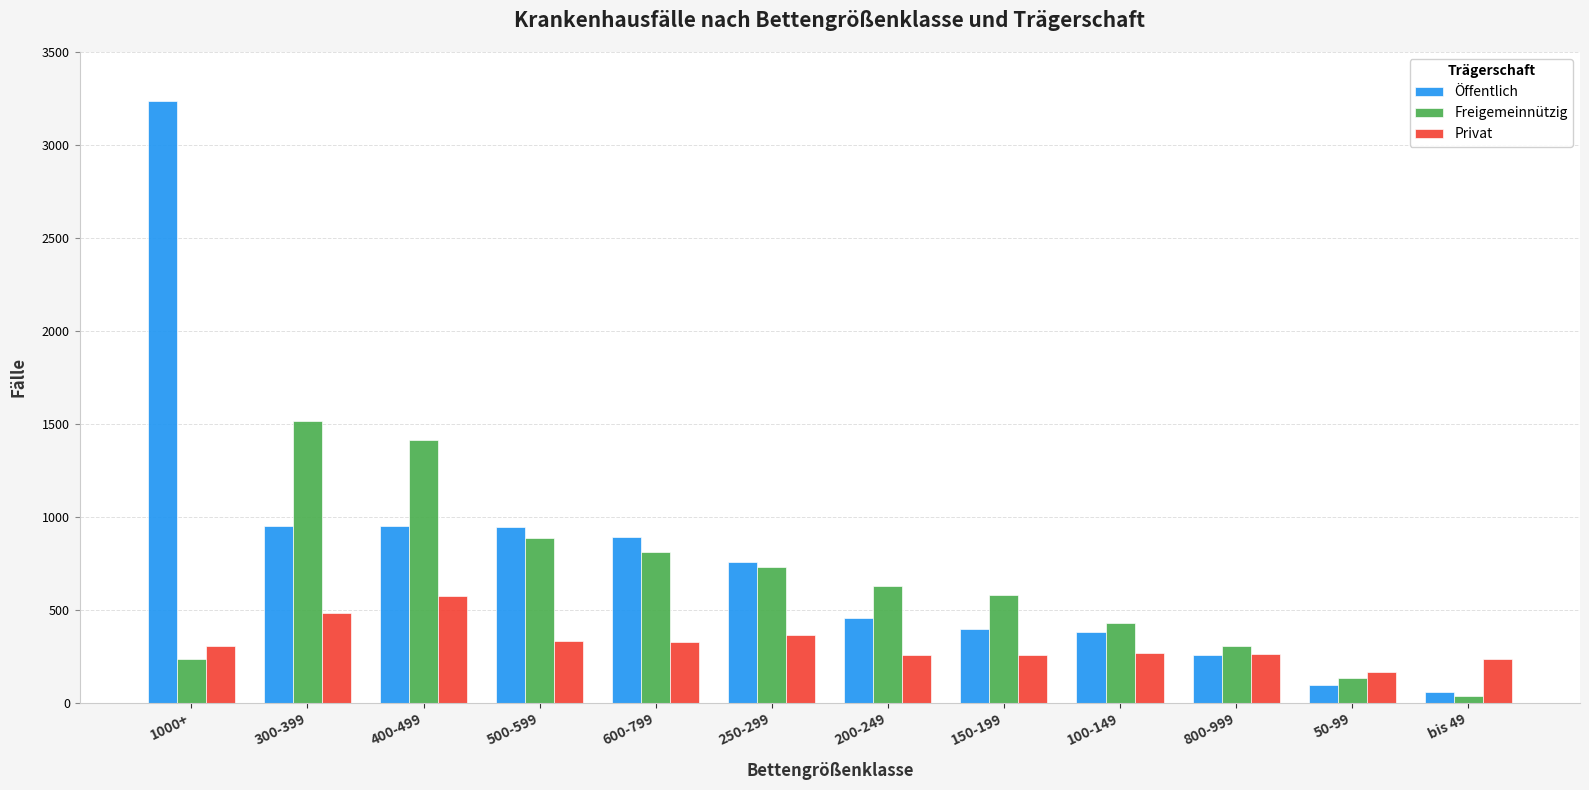

Which series has the largest range (max minus min)?

Öffentlich